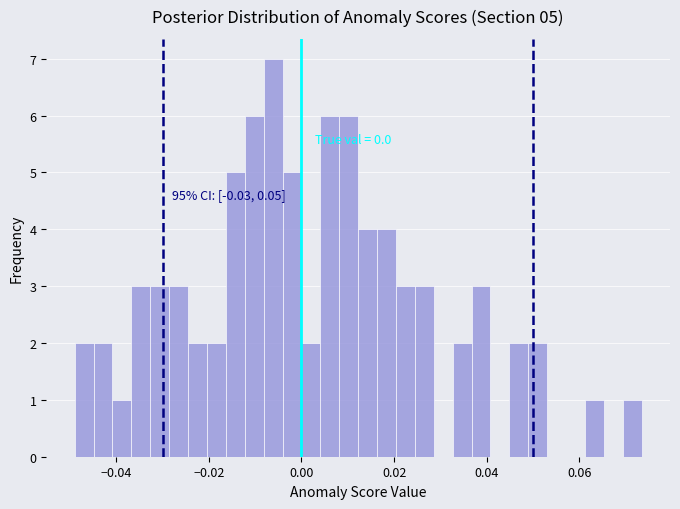

Read against the x-axis, roughly where is the centre of the tallest bar?

-0.006